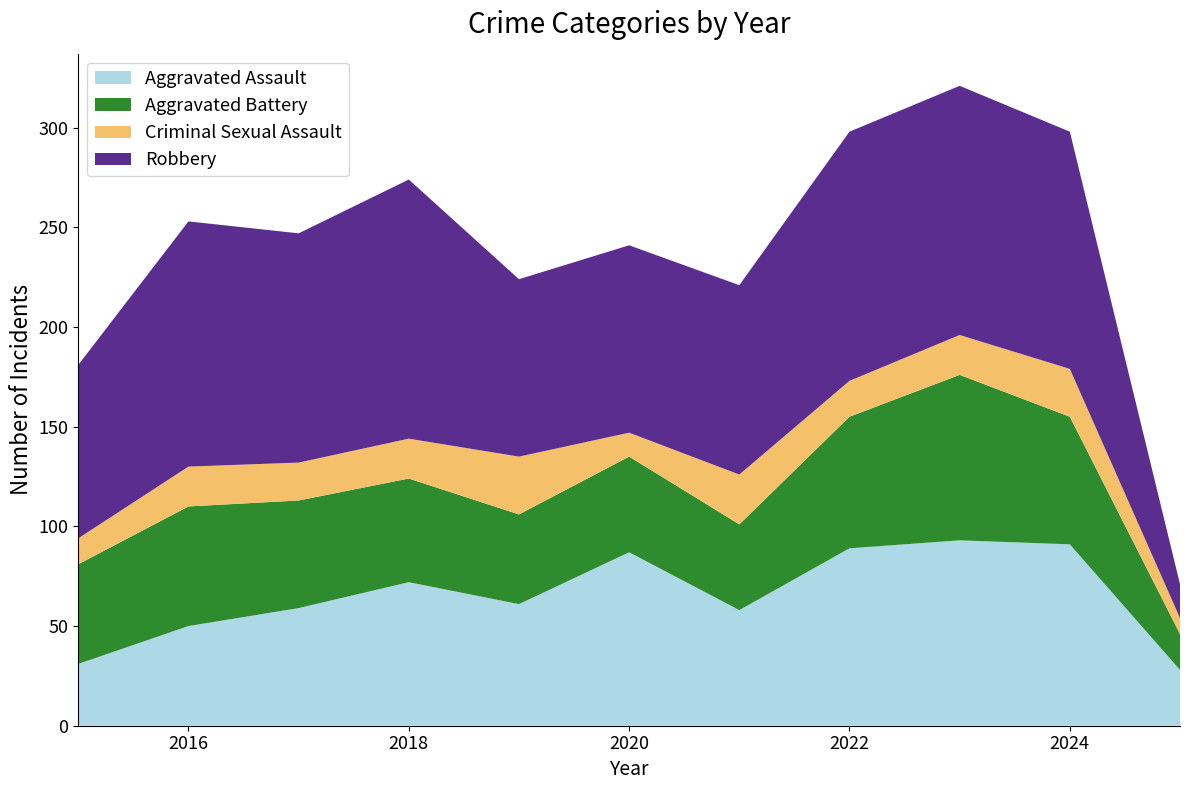

Reading right to left, transcribe all the data shown in this chart.

Aggravated Assault: 2025=28	2024=91	2023=93	2022=89	2021=58	2020=87	2019=61	2018=72	2017=59	2016=50	2015=31
Aggravated Battery: 2025=18	2024=64	2023=83	2022=66	2021=43	2020=48	2019=45	2018=52	2017=54	2016=60	2015=50
Criminal Sexual Assault: 2025=8	2024=24	2023=20	2022=18	2021=25	2020=12	2019=29	2018=20	2017=19	2016=20	2015=13
Robbery: 2025=17	2024=119	2023=125	2022=125	2021=95	2020=94	2019=89	2018=130	2017=115	2016=123	2015=87